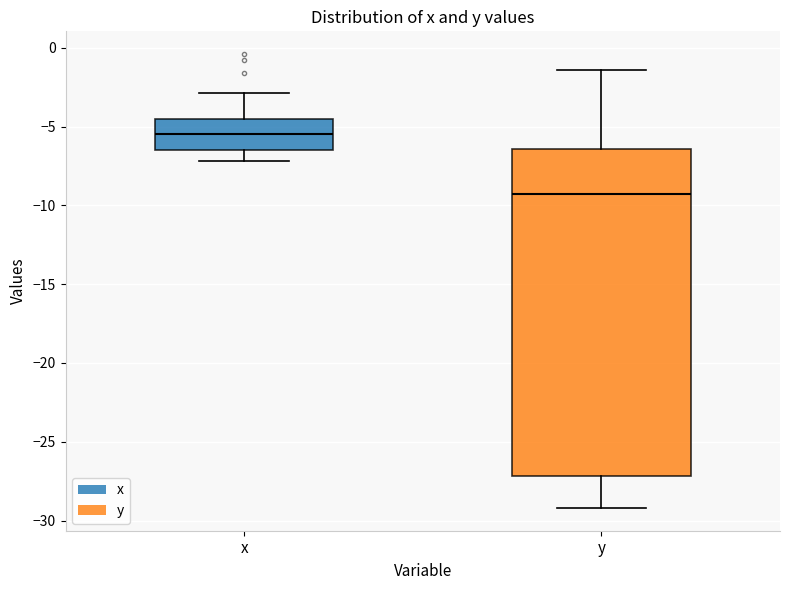

Which box is the tallest, from its lower edge to its upper edge?

y